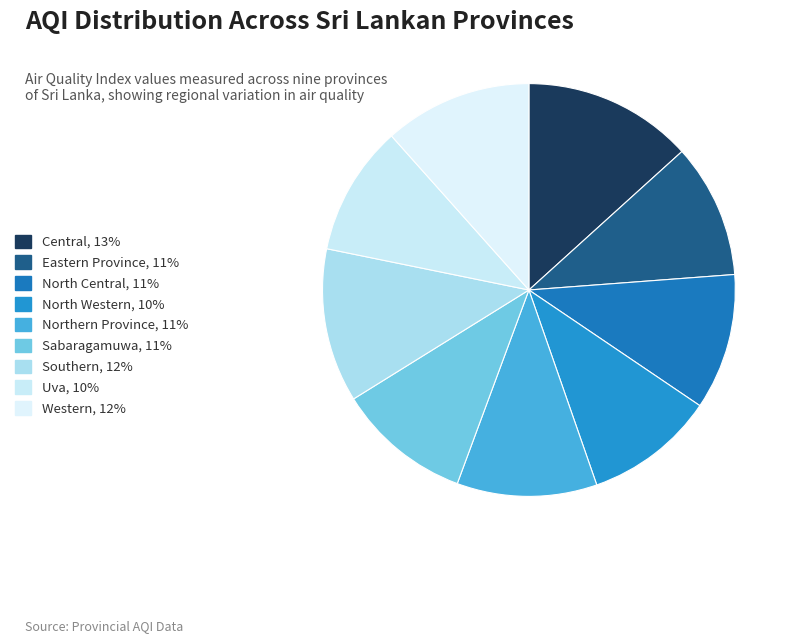

To the nearest percent, what is the combined percentage of Sabaragamuwa and Northern Province?

21%